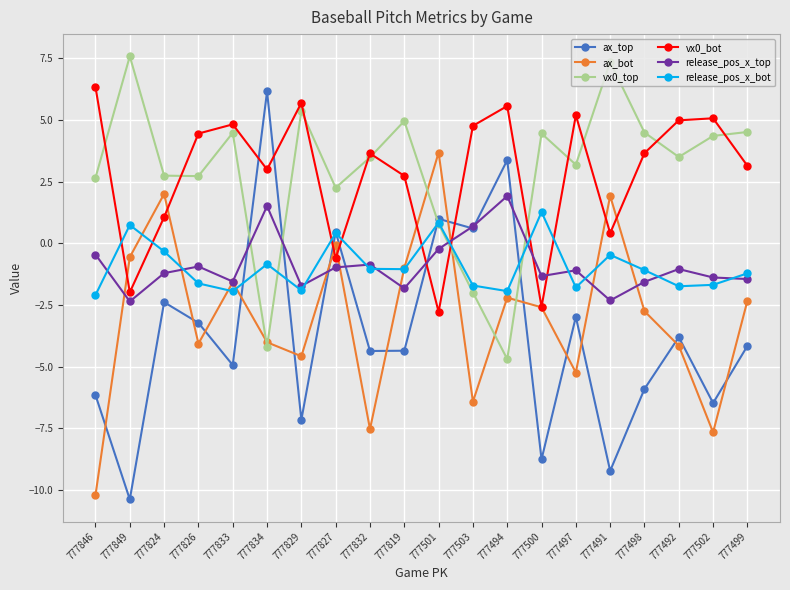

Which series has the largest range (max minus min)?

ax_top